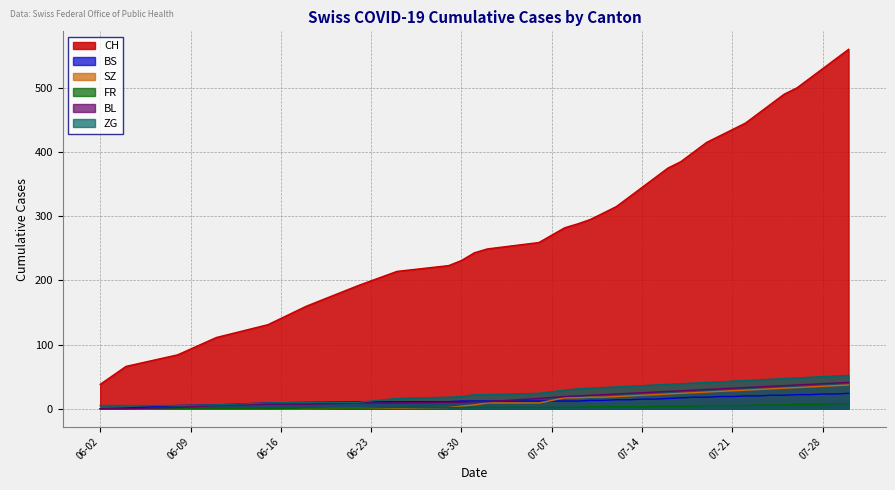

Which series has the widest spread of values?

CH